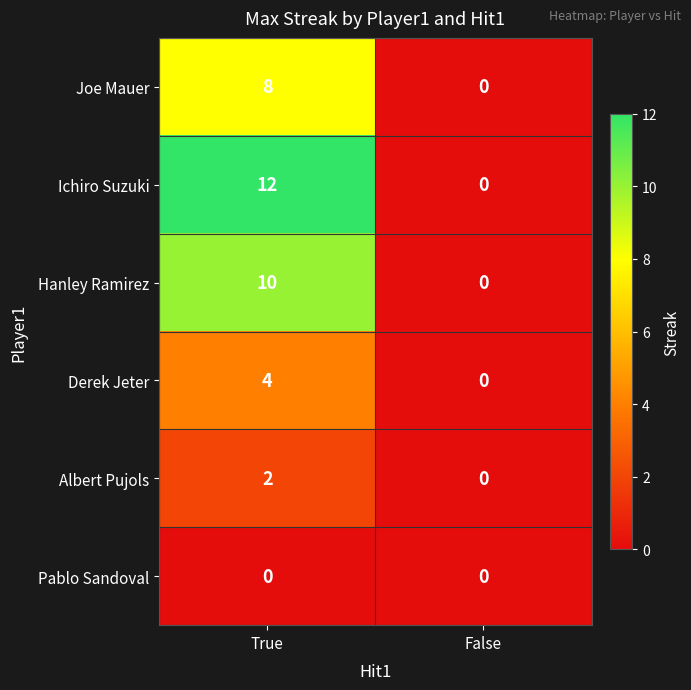

Reading right to left, extract all data points from this chart.

Joe Mauer: False=0	True=8
Ichiro Suzuki: False=0	True=12
Hanley Ramirez: False=0	True=10
Derek Jeter: False=0	True=4
Albert Pujols: False=0	True=2
Pablo Sandoval: False=0	True=0